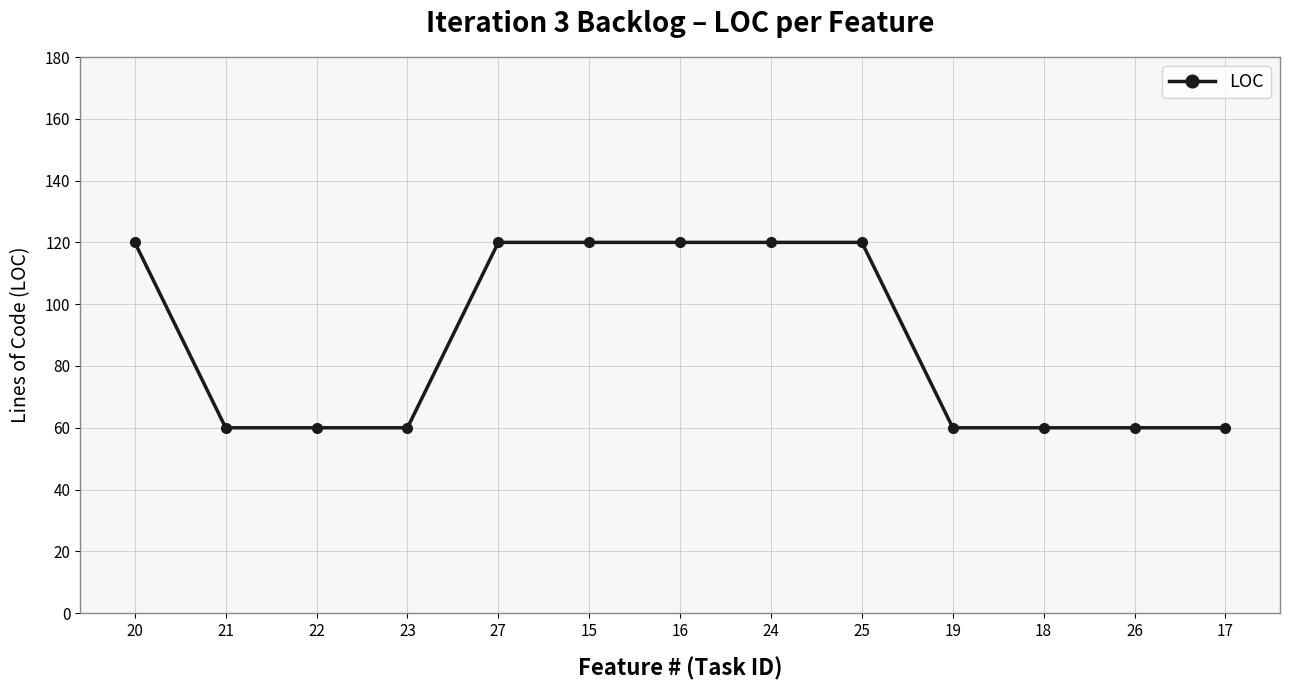

What is the average value?

88